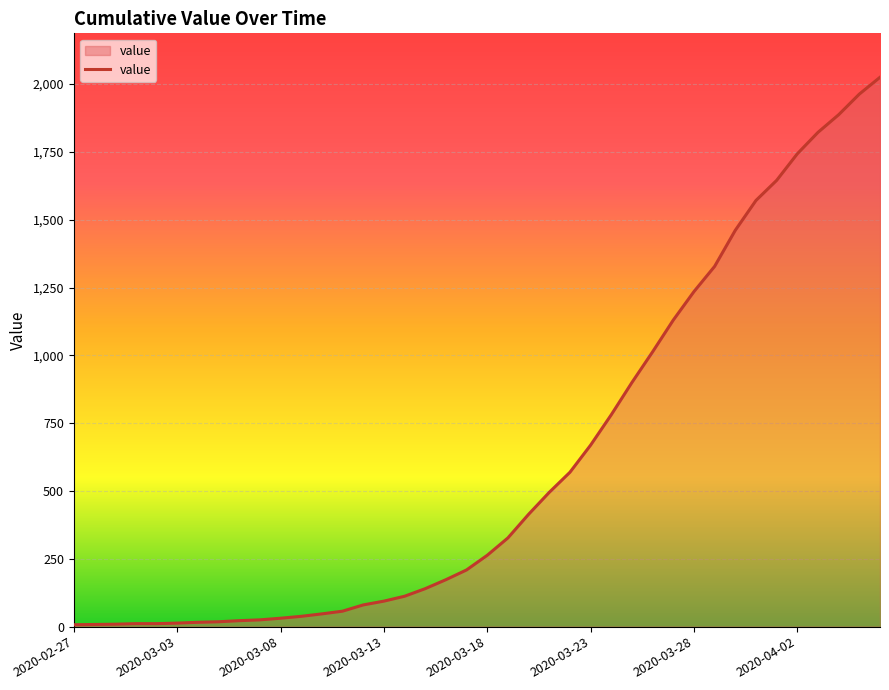

What is the greatest value displayed?

2025